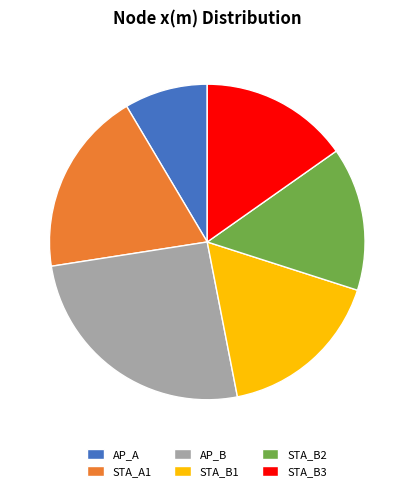

Rank the categories by value from highest to lowest.

AP_B, STA_A1, STA_B1, STA_B3, STA_B2, AP_A